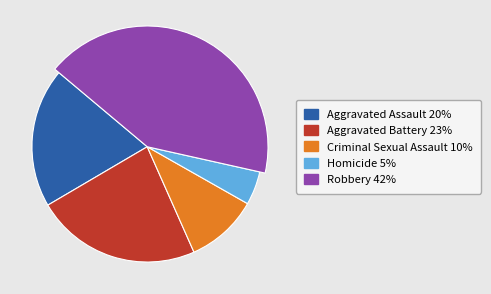

Which slice is the largest?

Robbery